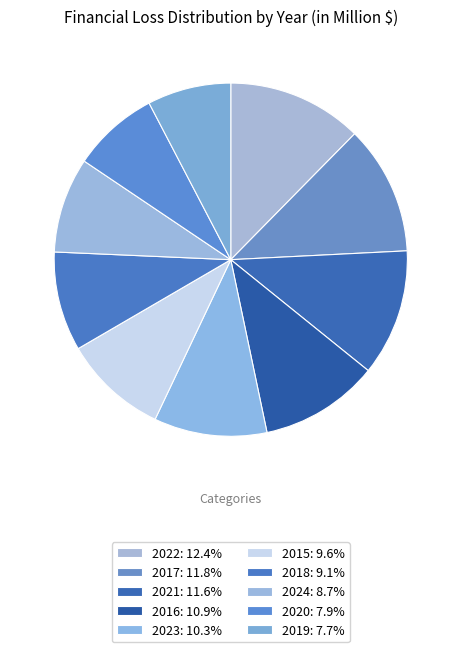

How many segments does this pie chart have?

10